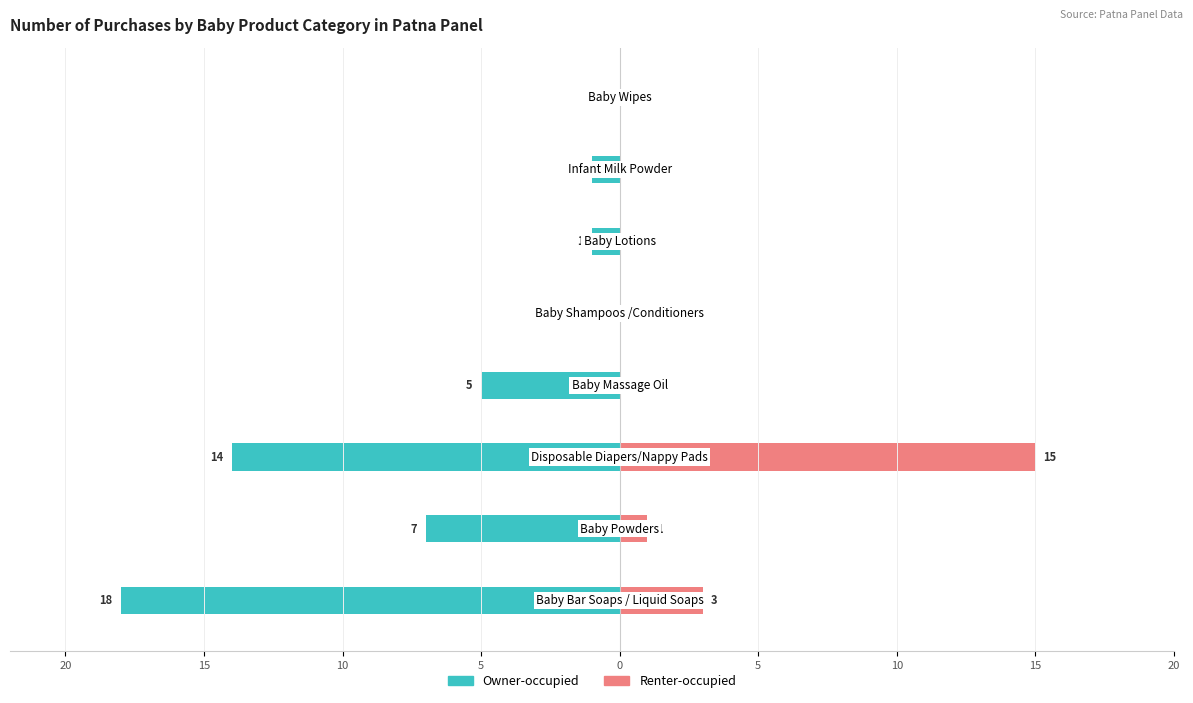

At 5, list the series in order from largest to smallest.

Renter-occupied, Owner-occupied